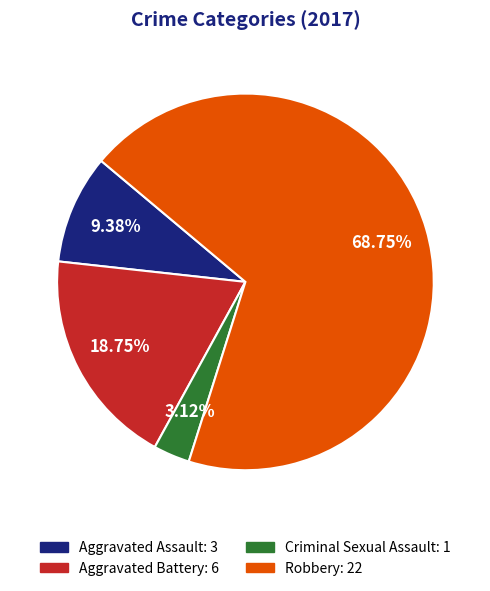

How many slices are in this pie chart?

4